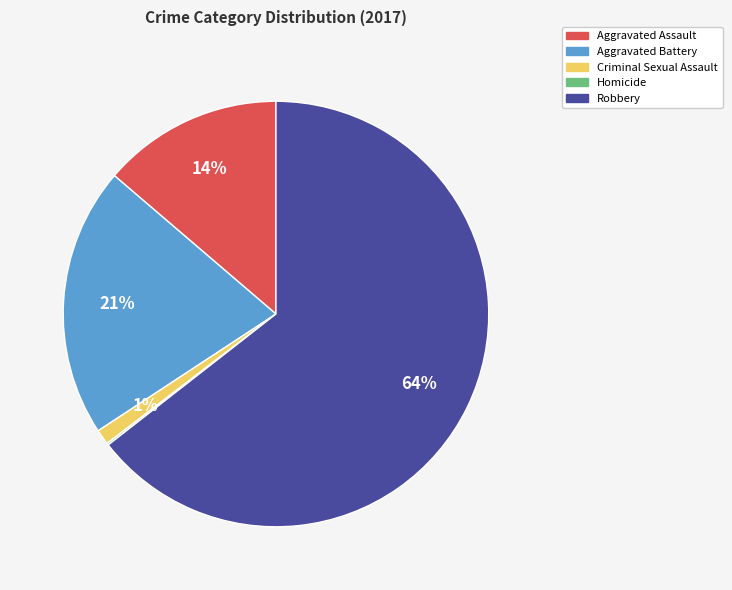

What is the largest slice in the pie chart?

Robbery